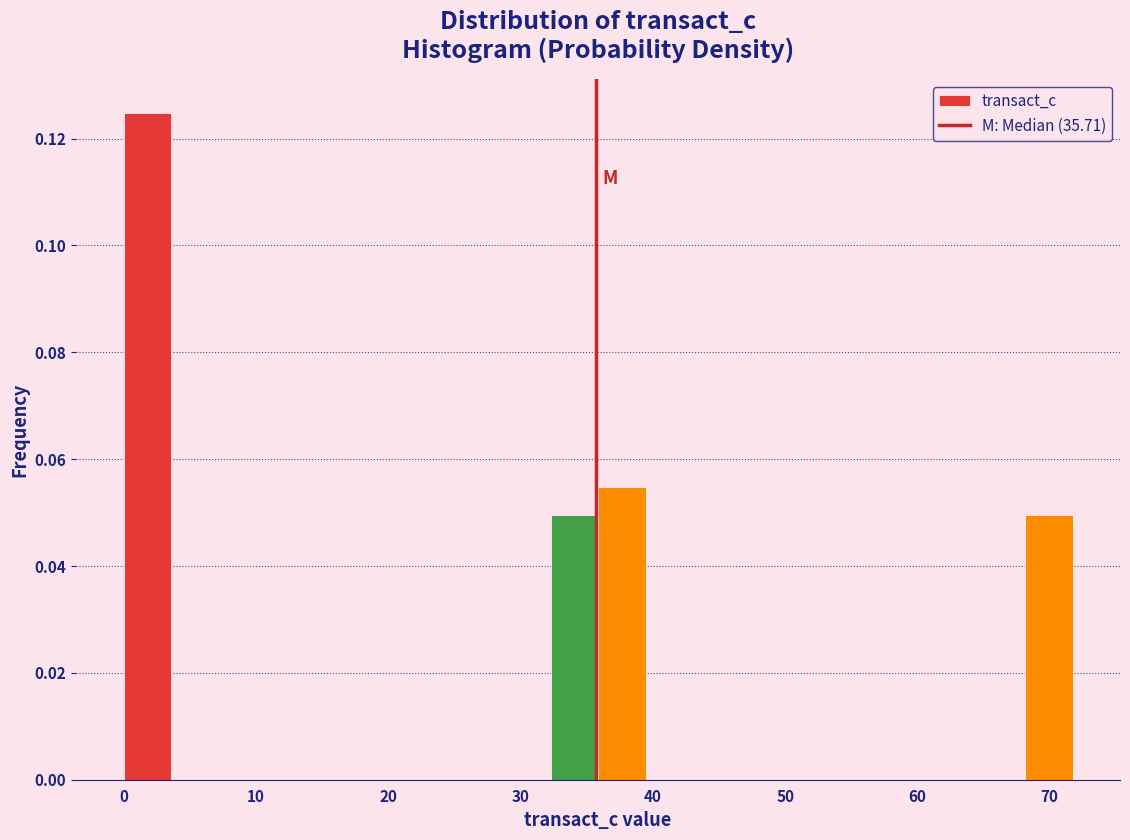

Read against the x-axis, roughly where is the centre of the tallest bar?

2